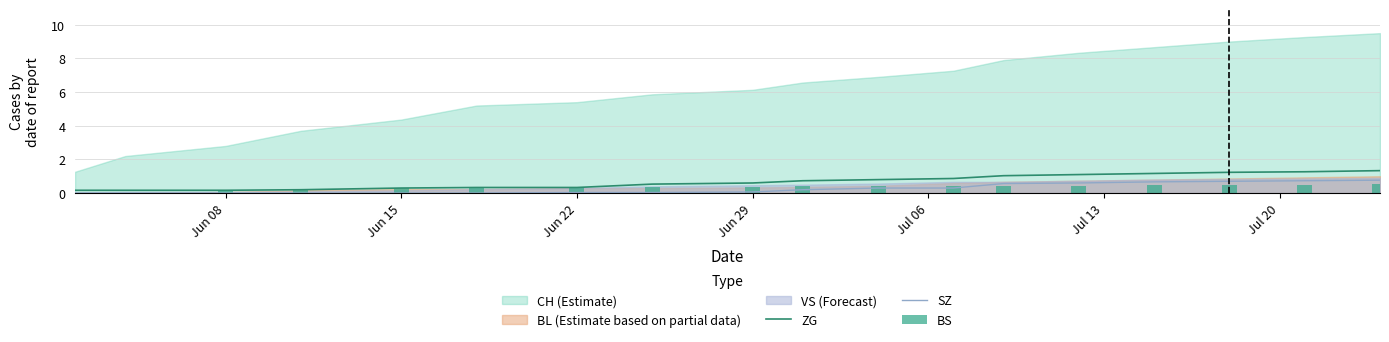

What is the value of the ZG bar at the 17th from the left?

1.3